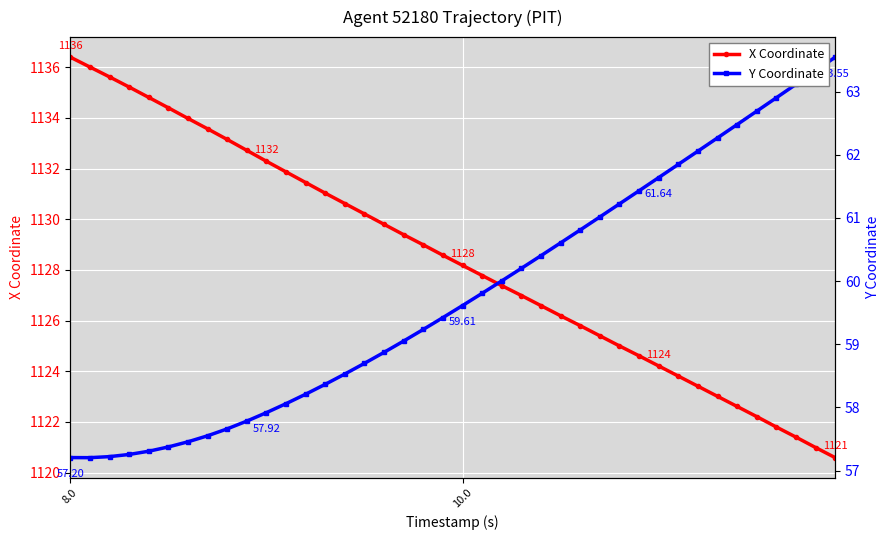

Is this an area chart (filled region under the line)?

No